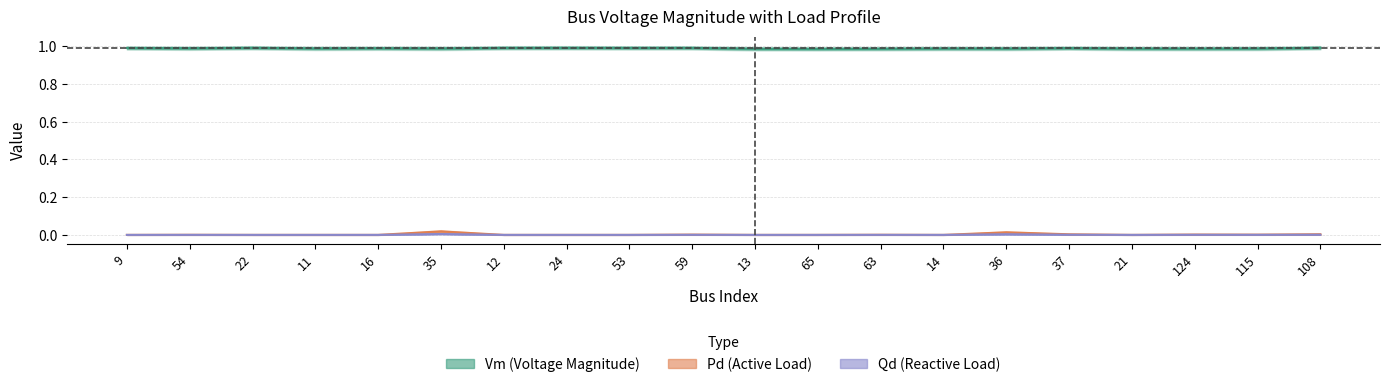

Rank the series at 22 from lowest to highest value.

Pd, Qd, Vm